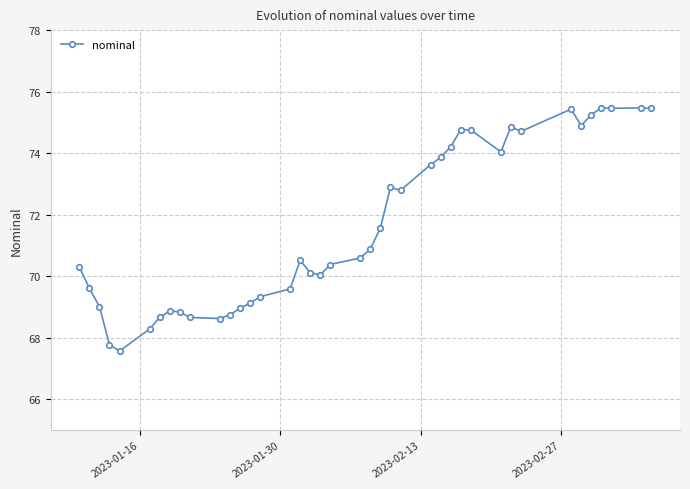

What is the smallest value displayed?

67.6